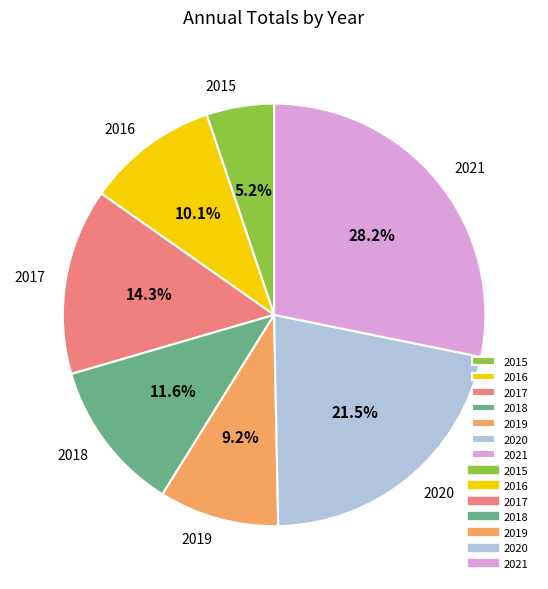

Which slice is the smallest?

2015